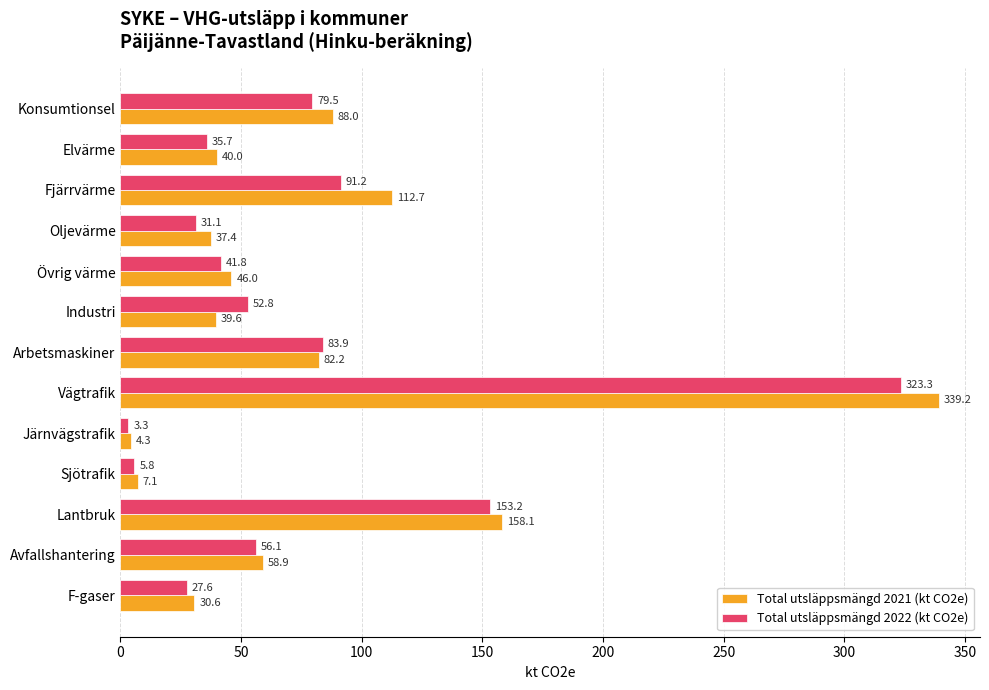

The Total utsläppsmängd 2022 (kt CO2e) series shows 78.2 at Industri. True or false?

False